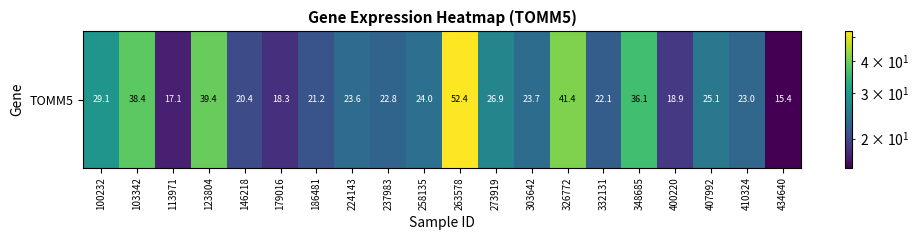

Between 100232 and 410324, which is larger?

100232